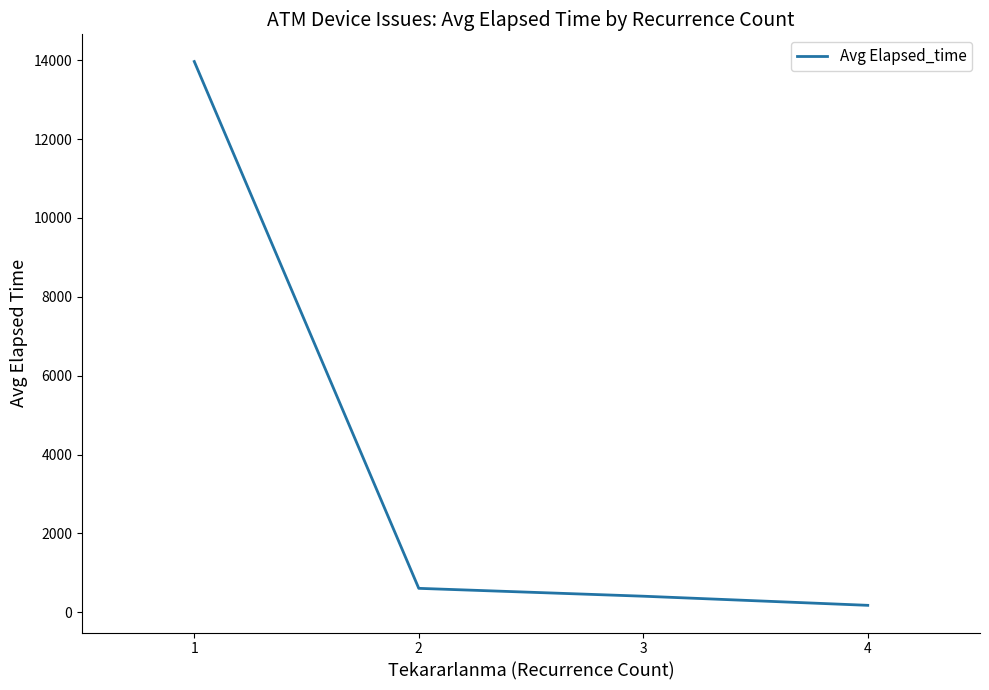

The value at 1 is 22276.7. True or false?

False